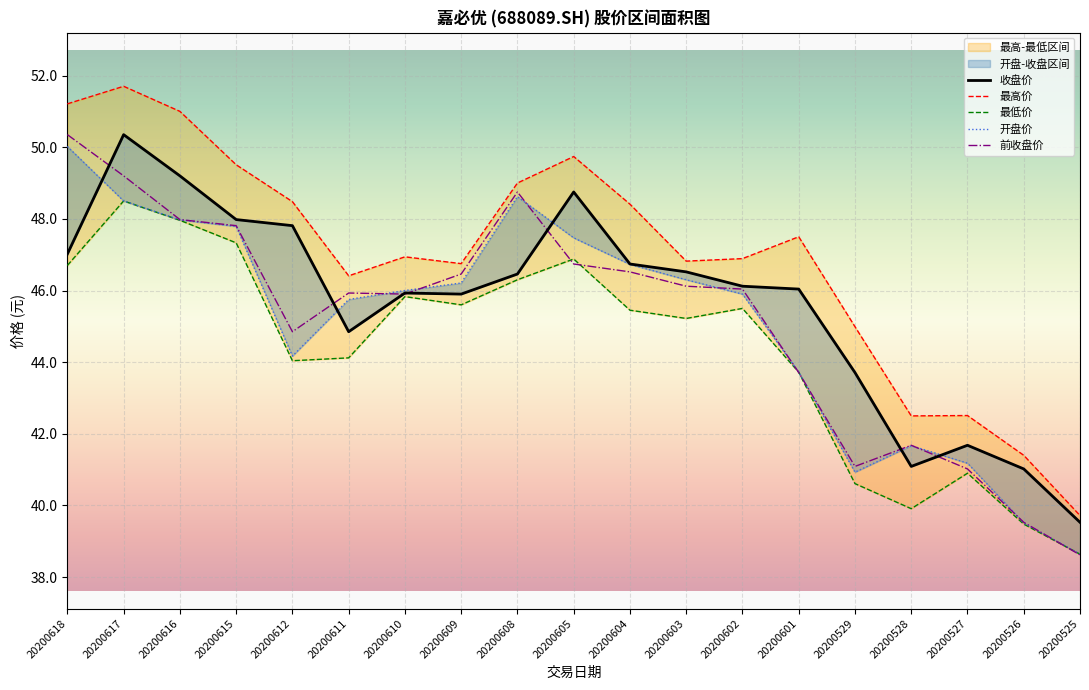

How many lines are shown in the chart?

5